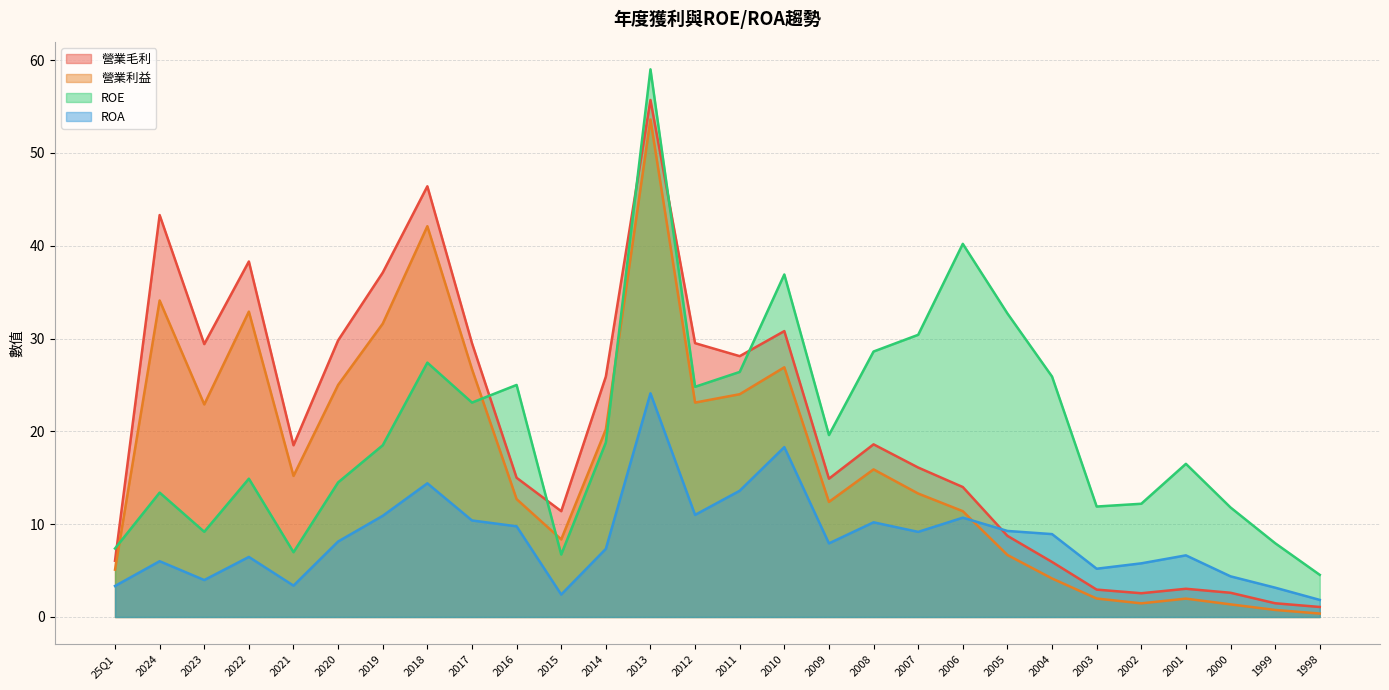

At which label does ROA reach its peak?

2013